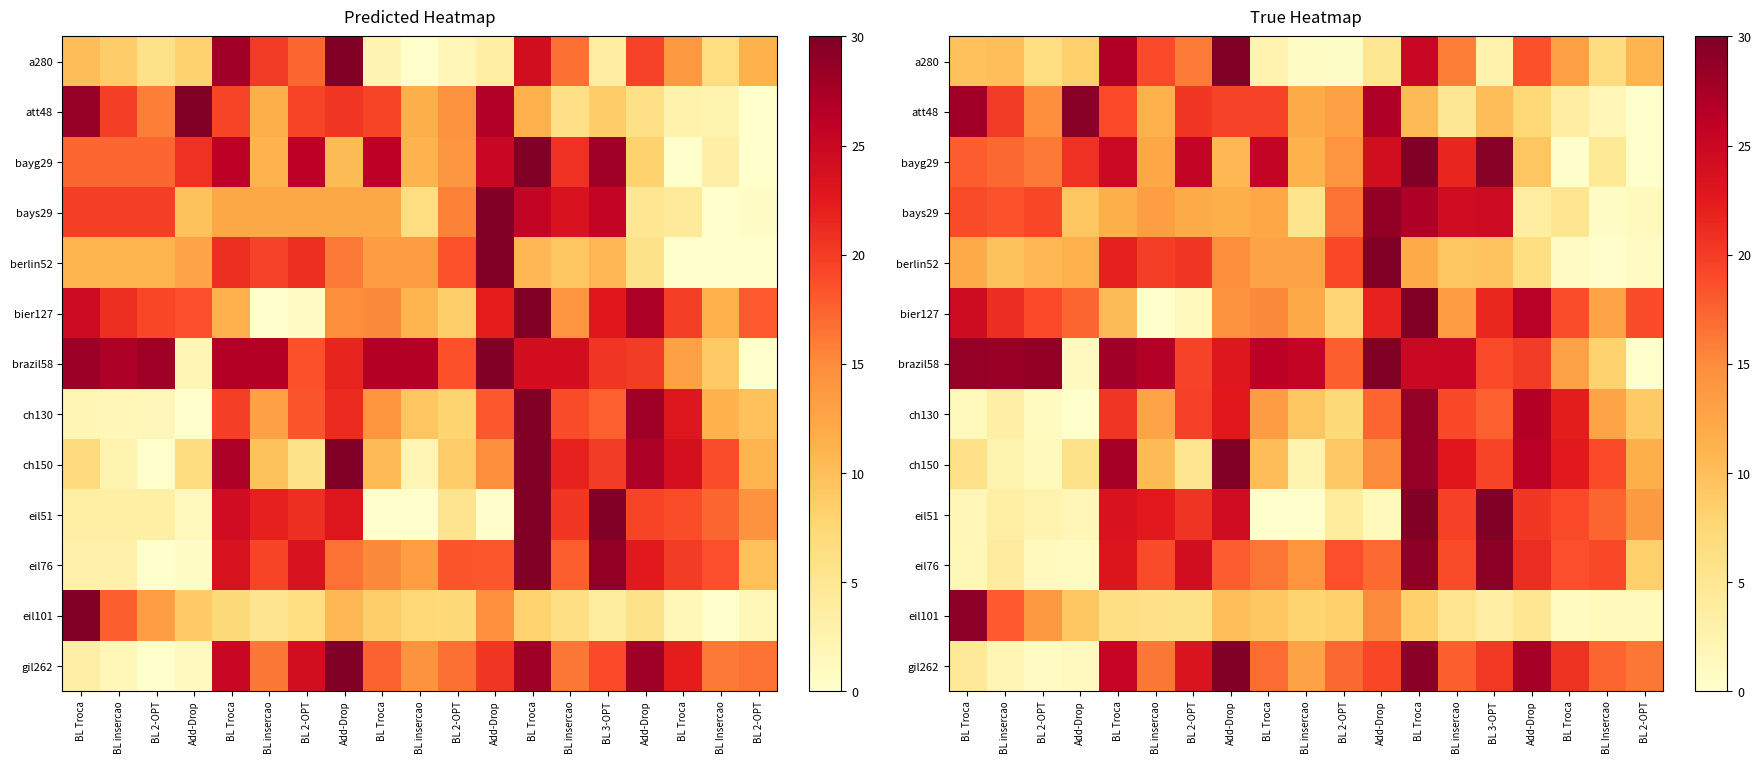

What is the approximate value of eil76 at BL insercao?

18.9